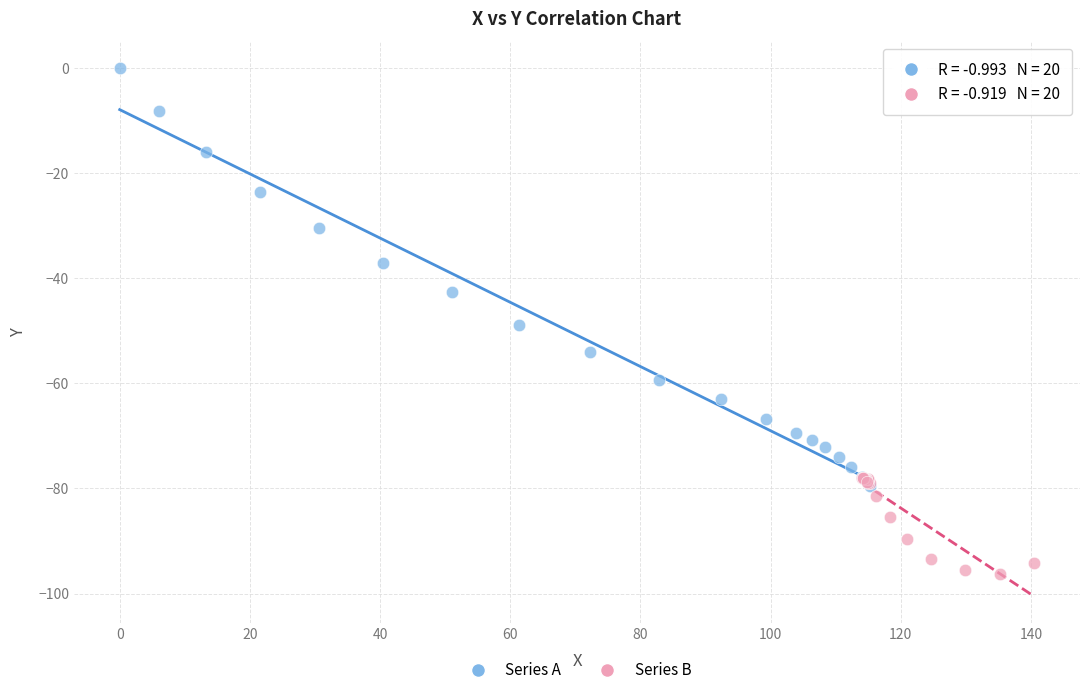

What are all the series names shown in the legend?

Series A, Series B